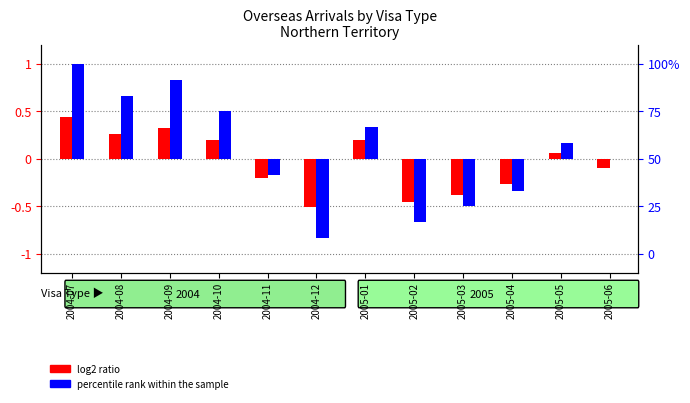

Are the bars grouped side by side (vs. stacked)?

Yes